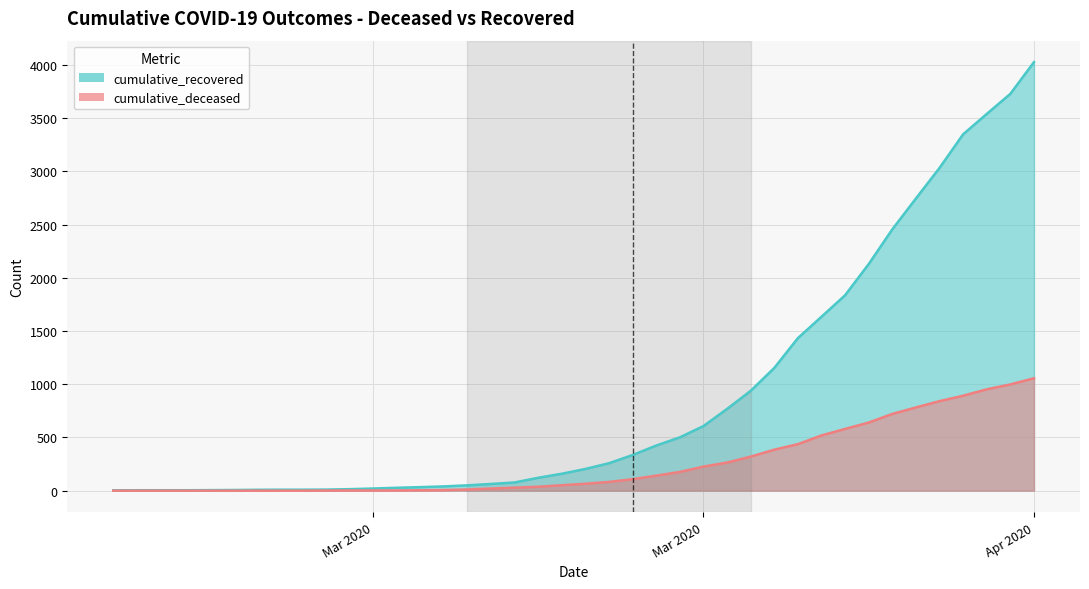

At which category is the sum across all series the highest?

Apr 2020